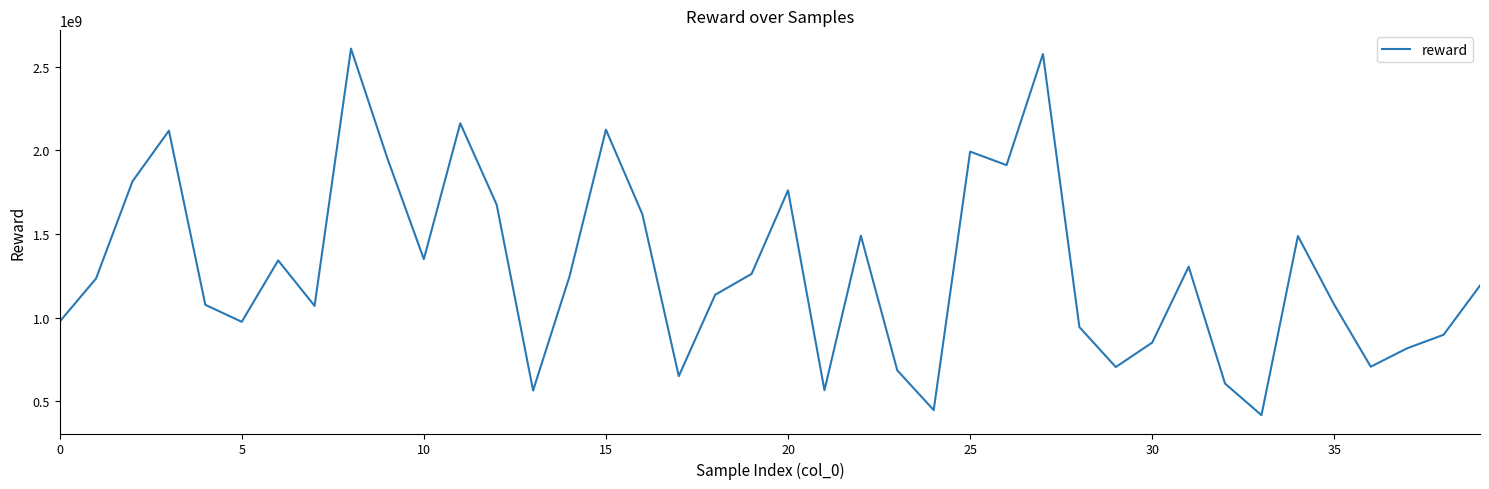

What is the maximum value shown in the chart?

2606879407.9